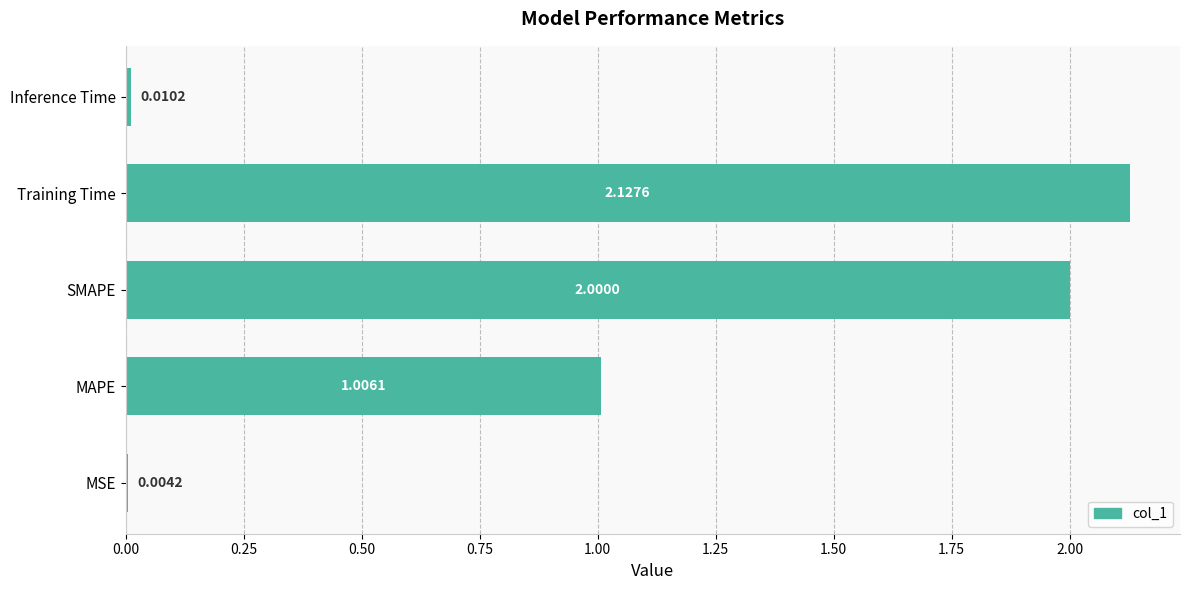

Which label corresponds to the largest value in the chart?

Training Time